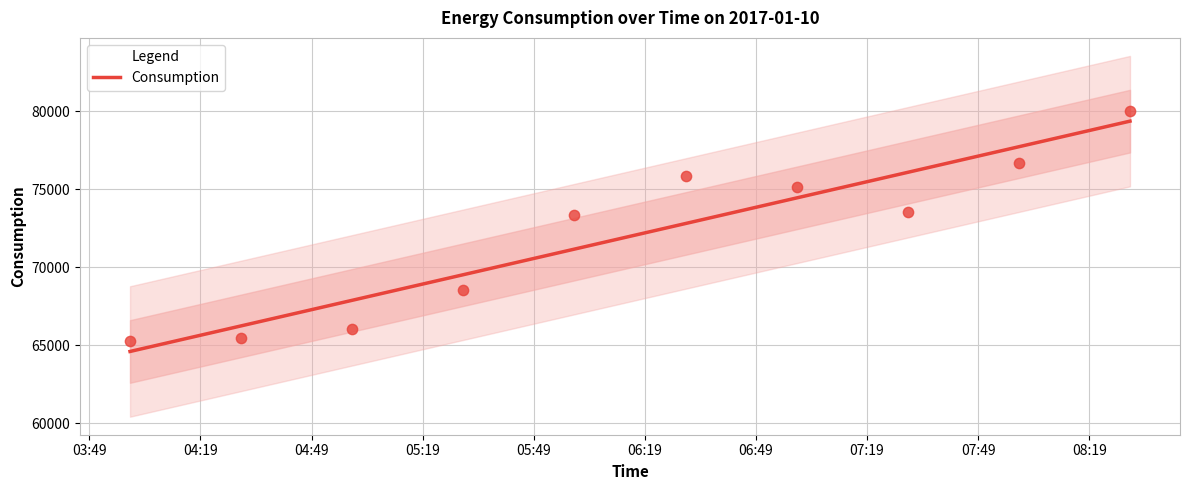

What is the lowest value of the Consumption series?

64612.9